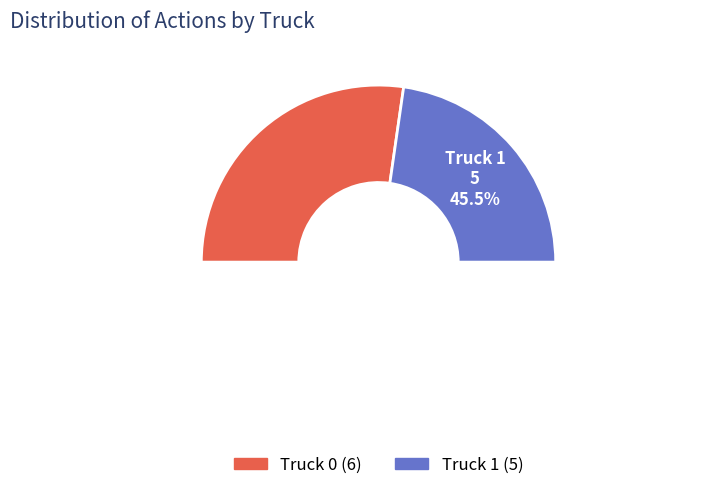

Rank the categories by value from lowest to highest.

Truck 1, Truck 0